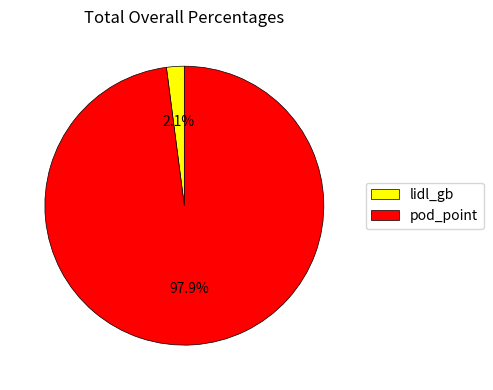

Combined, what portion of the pie is lidl_gb and pod_point?

100.0%